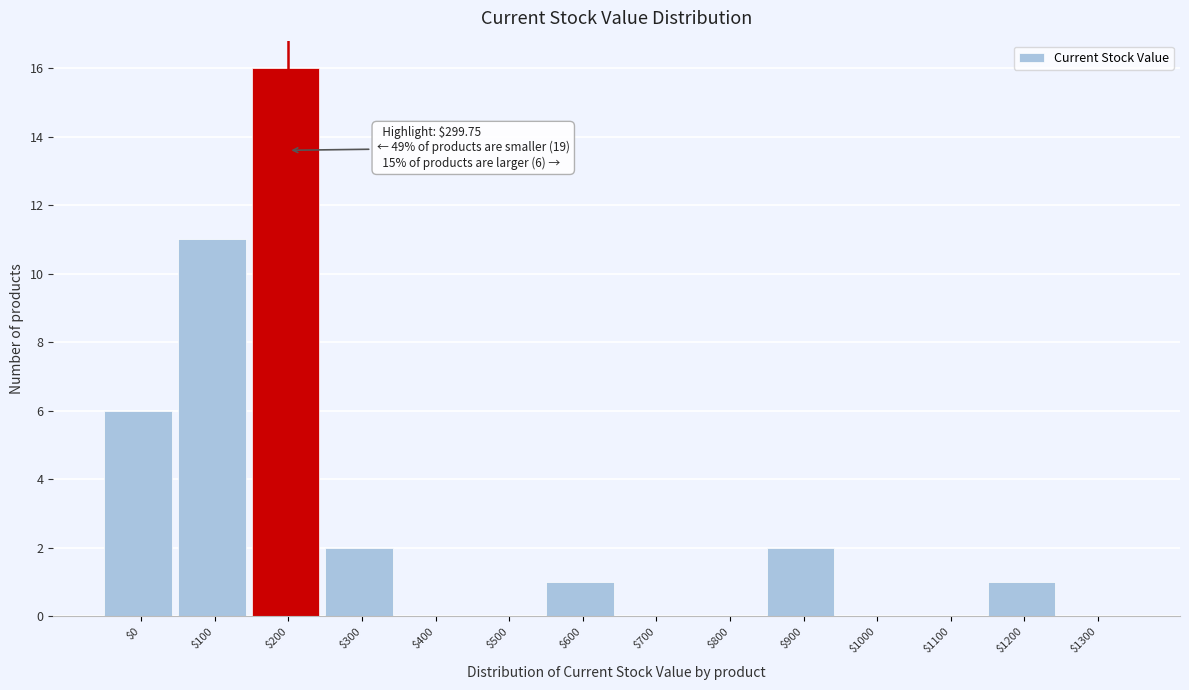

Where is the data nearest to the value 8?

$0